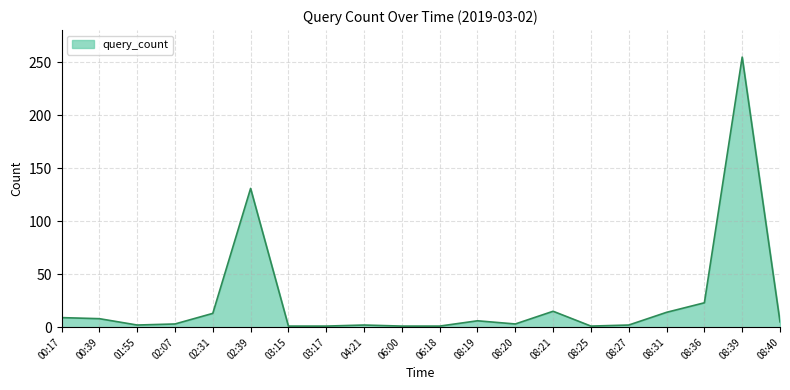

What is the maximum value shown in the chart?

255